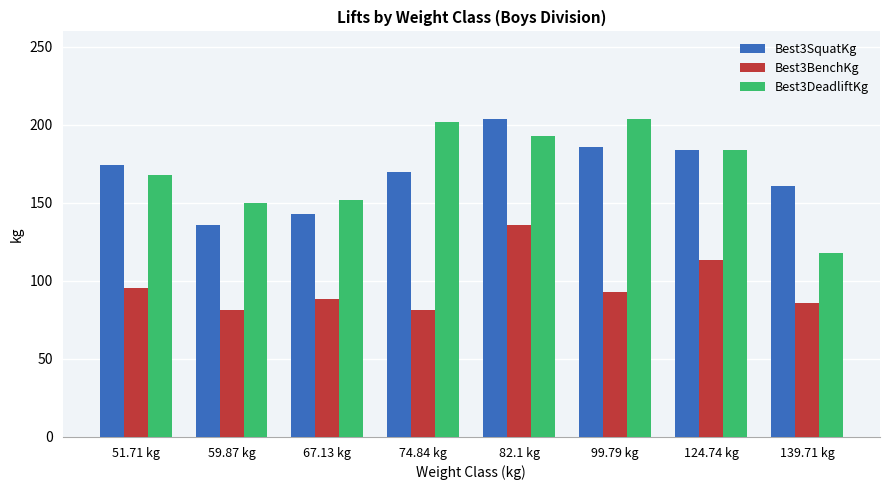

How many categories are shown in the chart?

8